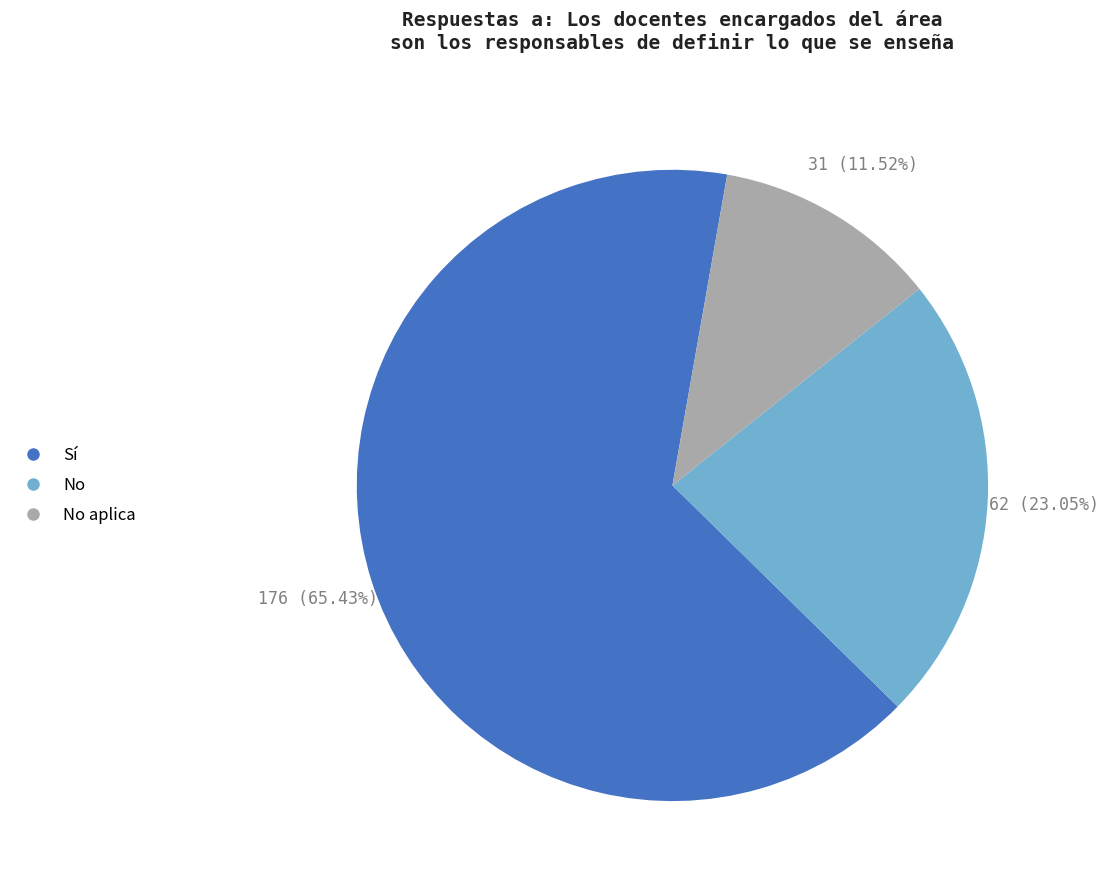

Is Sí the majority of the pie?

Yes